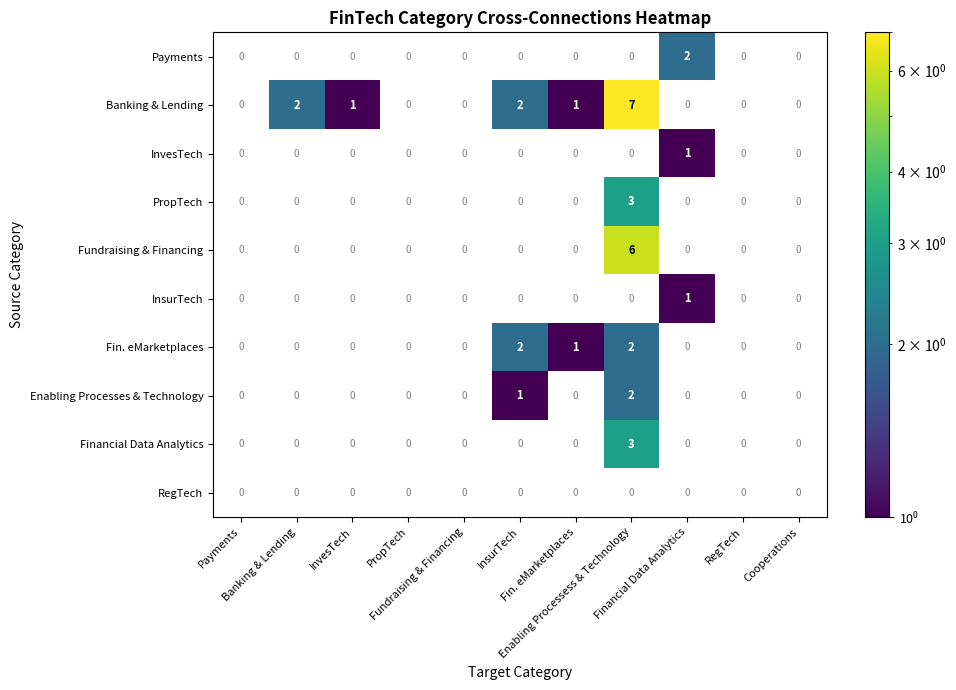

Which category has the lowest value in the InvesTech series?

Payments